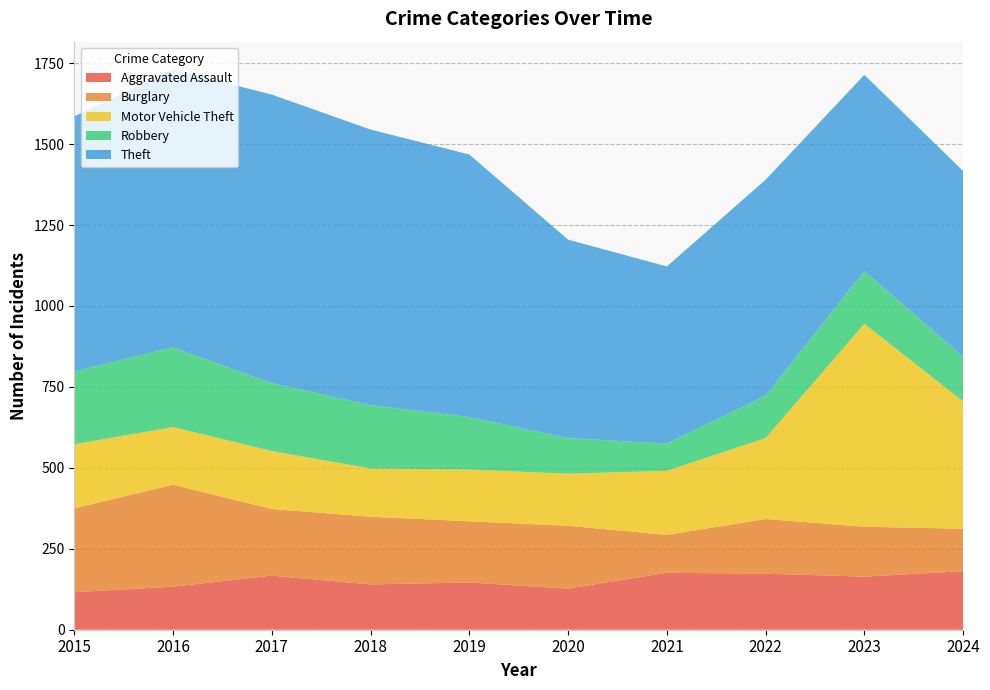

Reading left to right, extract all data points from this chart.

Aggravated Assault: 2015=116	2016=133	2017=167	2018=140	2019=146	2020=127	2021=176	2022=173	2023=164	2024=181
Burglary: 2015=259	2016=315	2017=206	2018=209	2019=189	2020=194	2021=117	2022=169	2023=154	2024=131
Motor Vehicle Theft: 2015=198	2016=178	2017=179	2018=149	2019=160	2020=161	2021=198	2022=250	2023=627	2024=393
Robbery: 2015=225	2016=246	2017=210	2018=196	2019=162	2020=110	2021=84	2022=131	2023=163	2024=138
Theft: 2015=788	2016=858	2017=891	2018=851	2019=811	2020=613	2021=547	2022=667	2023=606	2024=574